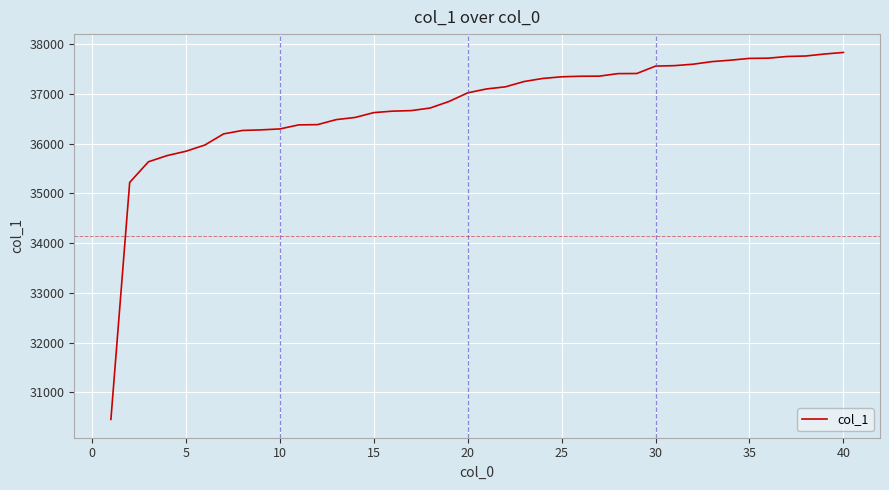

What is the maximum value shown in the chart?

37829